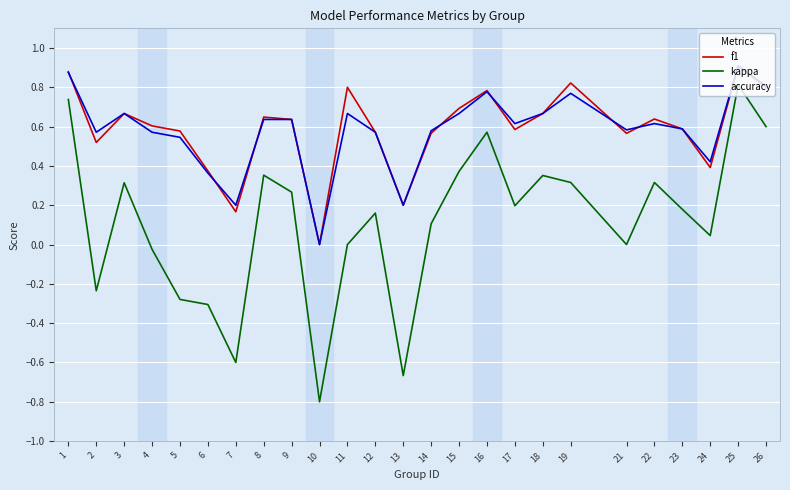

True or false: f1 has a value of 0.2 at 13.

True